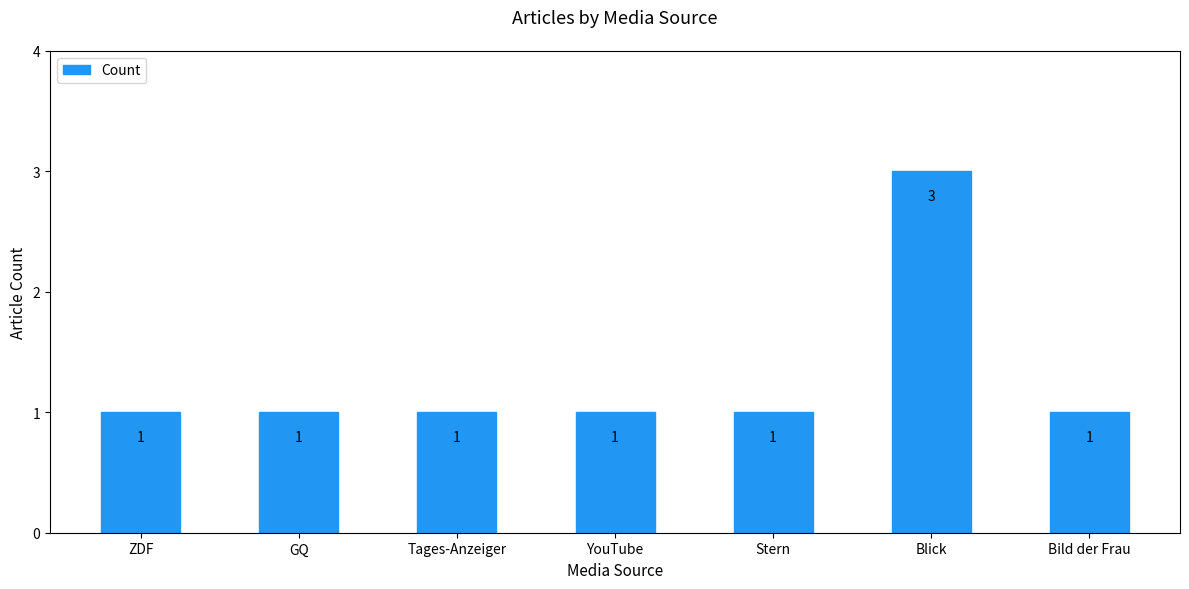

True or false: the data shows 1 at Stern.

True